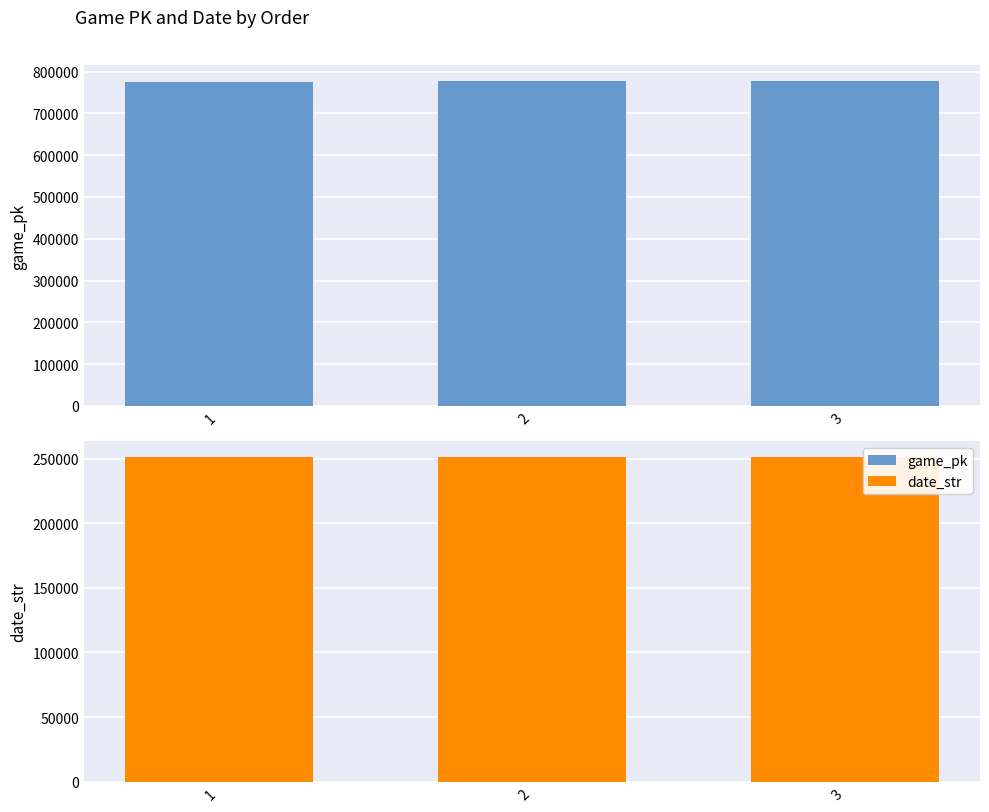

What is the minimum value shown in the chart?

250830